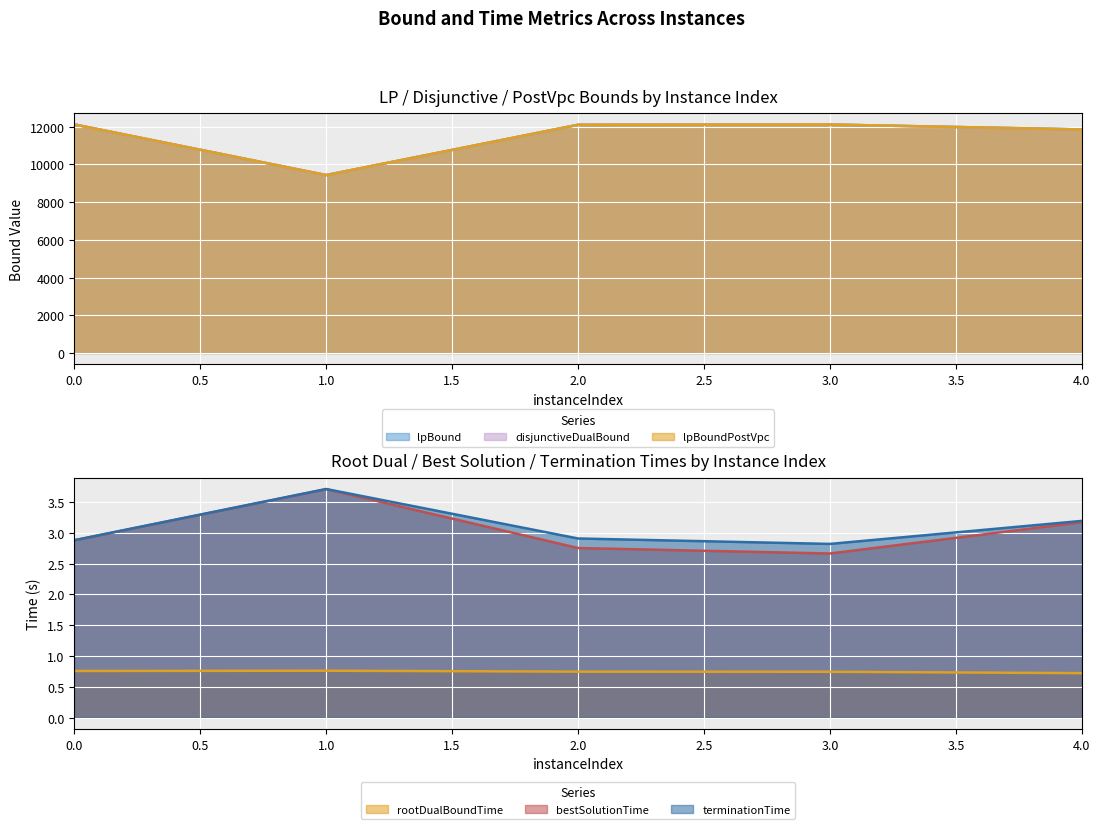

At which label does disjunctiveDualBound reach its minimum?

1